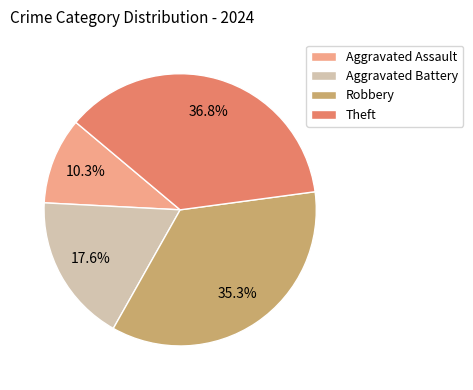

What is the ratio of the value at Aggravated Assault to the value at Robbery?

0.3